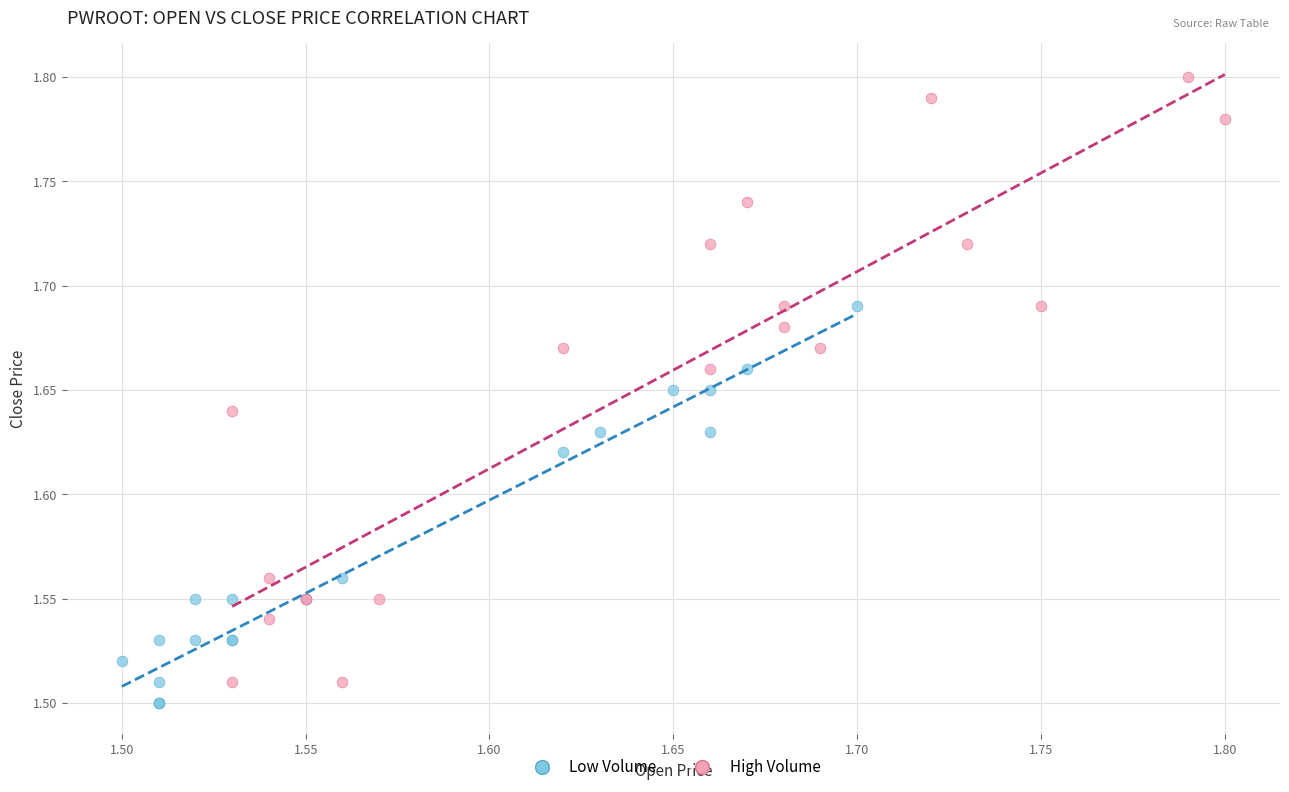

Which series has the widest spread of Y values?

High Volume